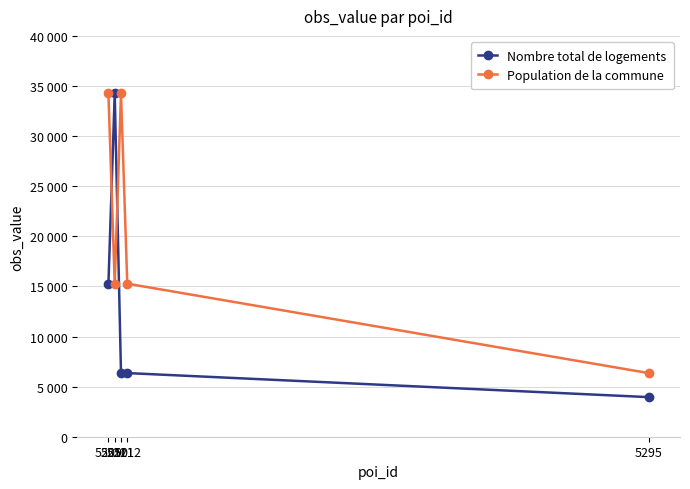

Reading right to left, transcribe all the data shown in this chart.

Nombre total de logements: 5295=3952	5212=6351	5211=6351	5210=34256	5209=15274
Population de la commune: 5295=6351	5212=15274	5211=34256	5210=15274	5209=34256